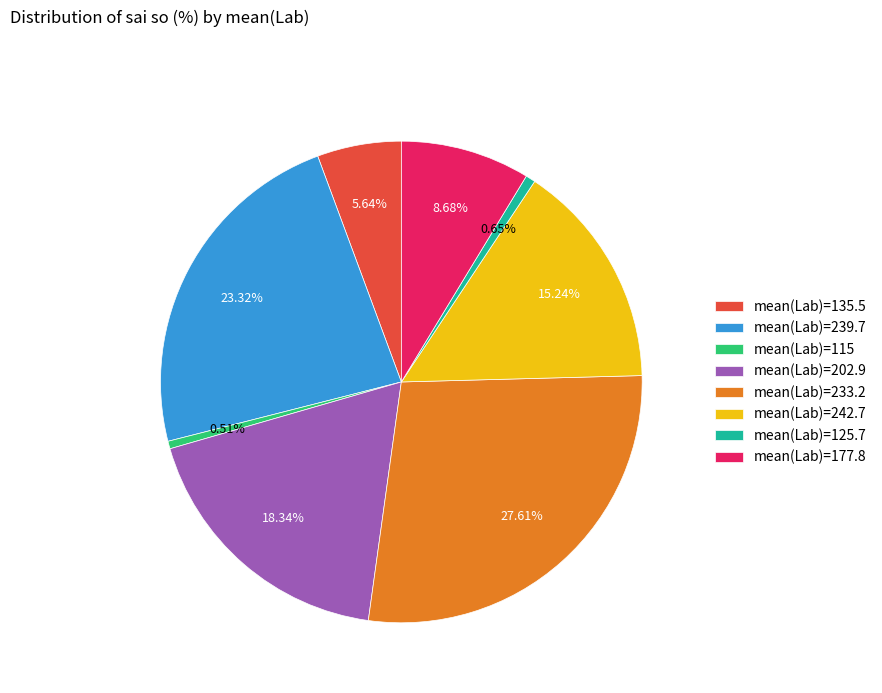

Which has a higher value, mean(Lab)=233.2 or mean(Lab)=115?

mean(Lab)=233.2